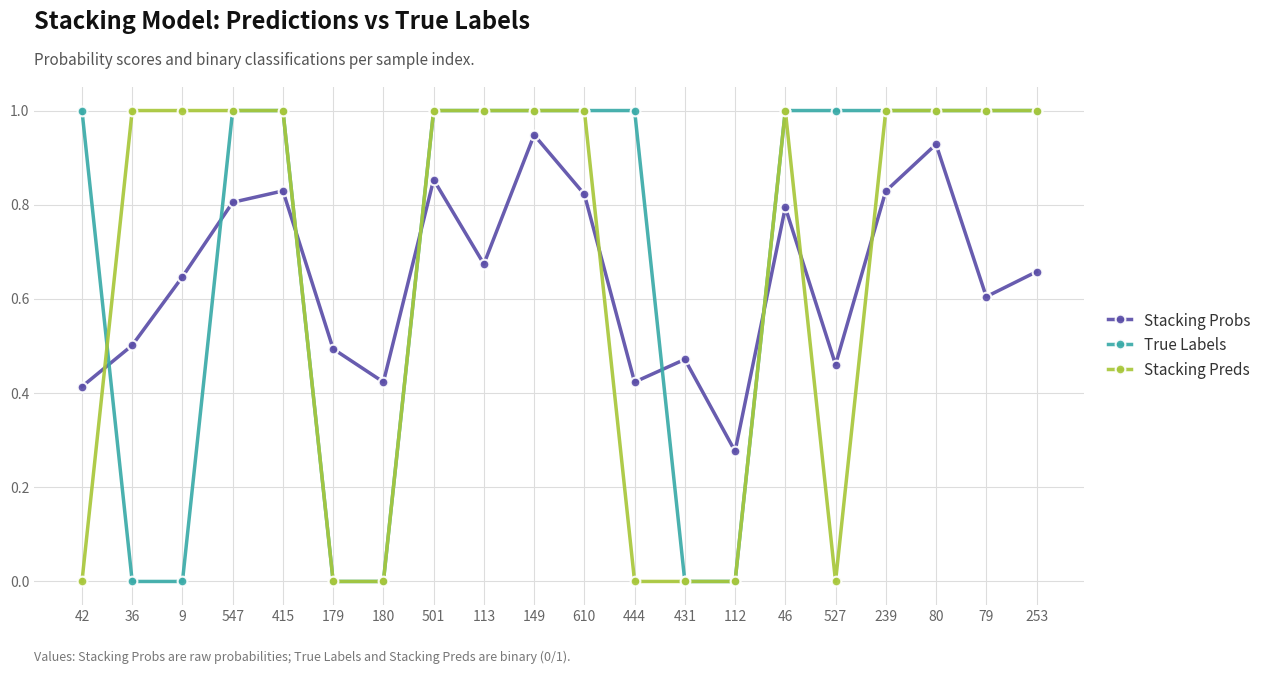

The value of Stacking Preds at 444 is 0.0. True or false?

True